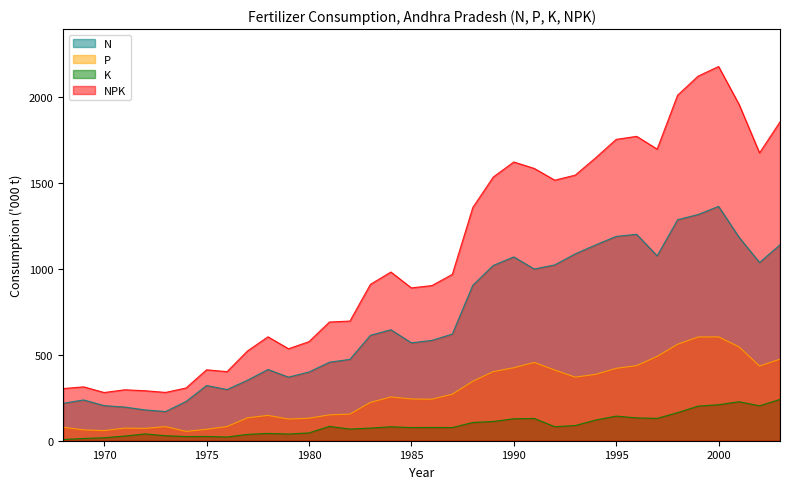

Reading right to left, transcribe all the data shown in this chart.

N: 1138.8	1035.7	1182.7	1361.8	1314.6	1284.3	1074.7	1199.6	1187.4	1138.1	1085.7	1021.7	997.9	1068.1	1018.8	903.6	619.8	583.1	568.9	645.0	612.5	472.9	456.2	399.4	369.6	414.1	351.6	297.4	320.8	228.1	169.6	179.1	195.6	204.0	237.0	217.6
P: 474.1	433.9	545.4	603.5	603.0	560.5	490.1	436.4	420.8	385.8	369.5	410.7	455.0	424.1	401.7	345.7	270.3	241.4	242.7	254.4	222.7	154.7	150.3	130.9	126.0	147.2	133.2	82.6	66.5	54.2	82.0	71.8	73.2	59.0	63.0	78.5
K: 240.1	203.1	226.5	209.3	201.1	163.2	129.8	132.8	143.0	120.3	88.1	81.8	129.5	127.5	112.0	106.0	76.6	77.0	76.5	81.0	73.4	67.7	83.4	45.3	39.0	42.5	37.0	21.5	24.8	24.3	29.2	39.6	27.2	17.1	13.0	7.1
NPK: 1853.0	1672.7	1954.6	2174.6	2118.6	2007.9	1694.6	1768.8	1751.2	1644.2	1543.3	1514.1	1582.3	1619.8	1532.4	1355.3	966.7	901.5	888.1	980.4	908.6	695.3	689.9	575.6	534.6	603.8	521.8	401.5	412.1	306.6	280.8	290.5	296.0	280.1	313.0	303.2